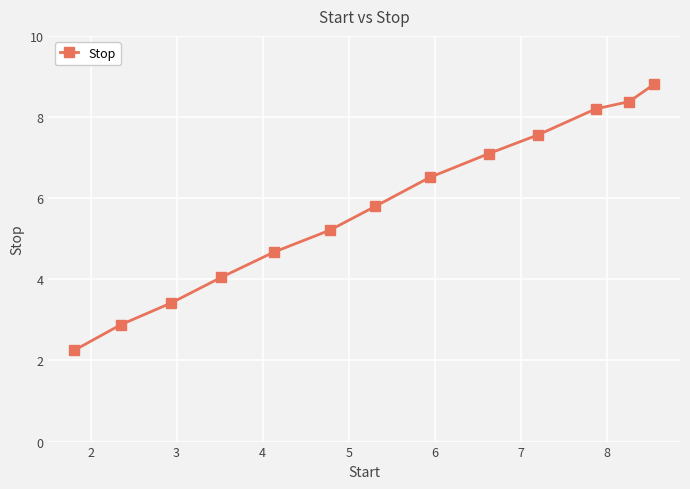

What is the average value?

5.8